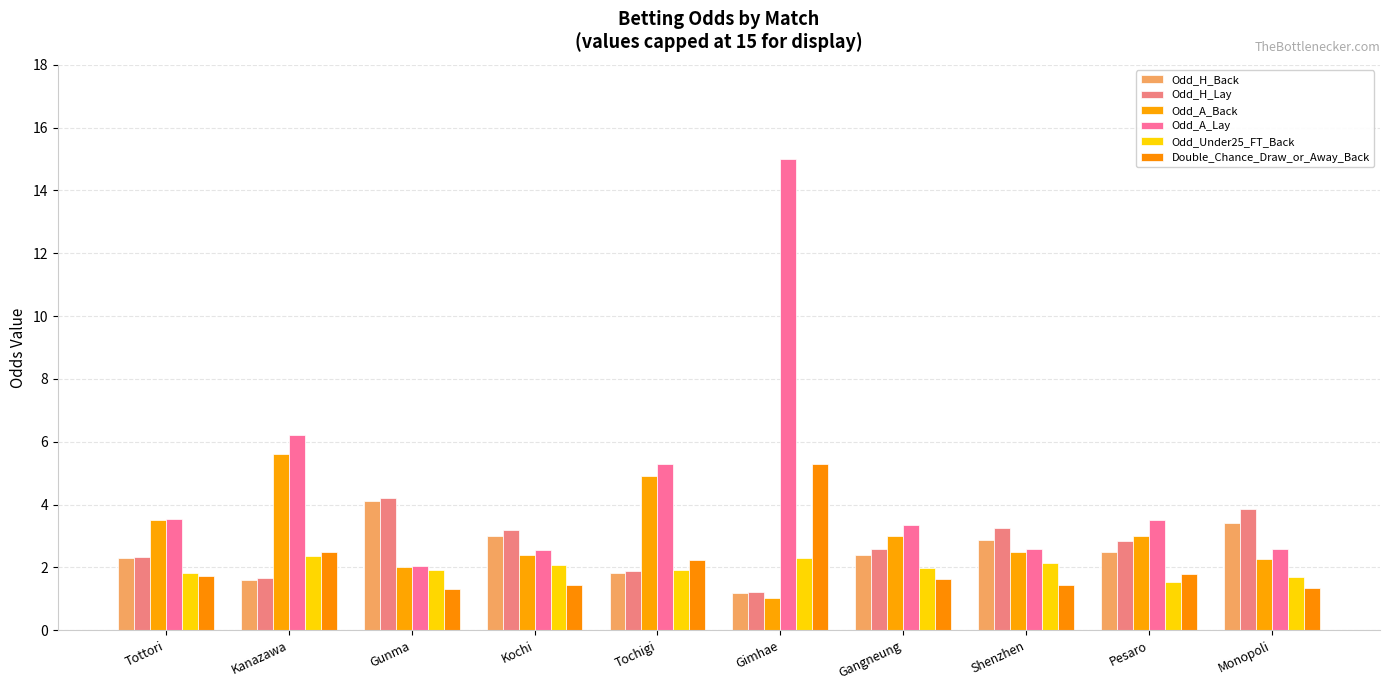

At how many categories does at least one series exceed 13?

1